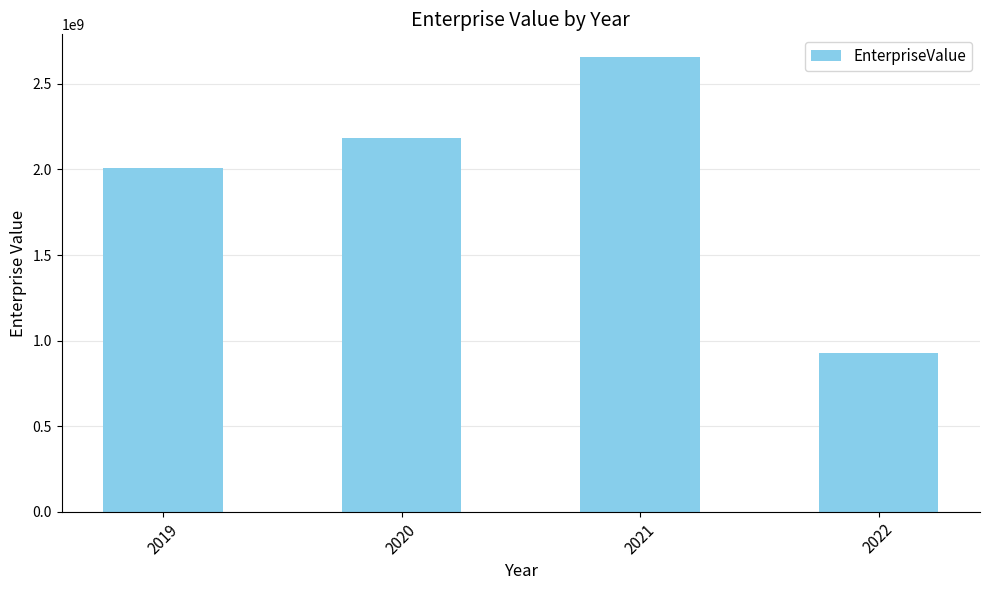

Read the value at 2022.

927305237.0